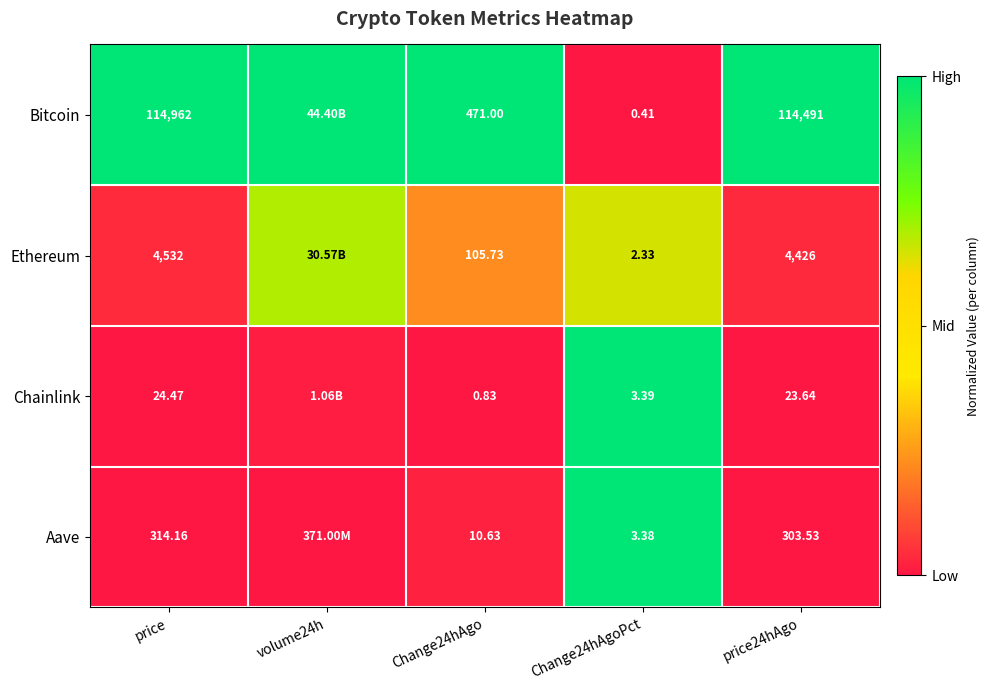

Between Change24hAgoPct and price24hAgo, which series saw the biggest shift?

Bitcoin